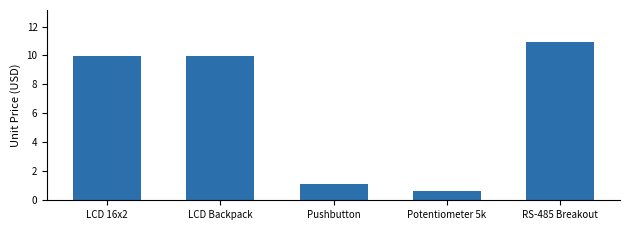

How many bars are there in total?

5